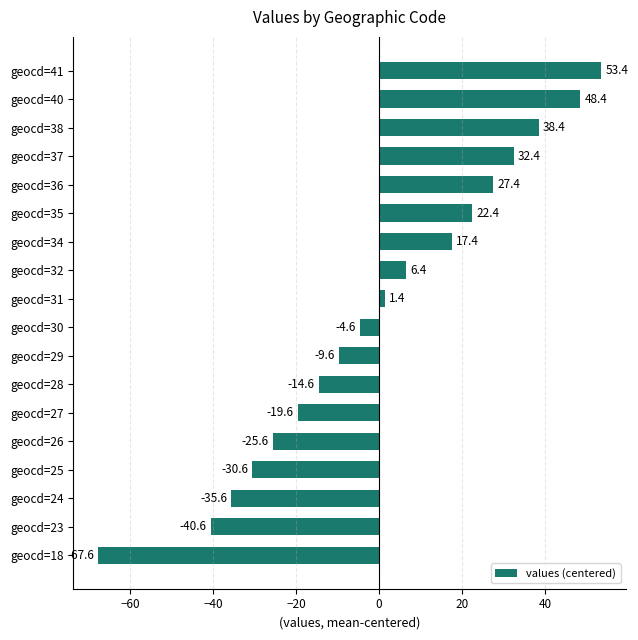

Read the value at geocd=27.

-19.6